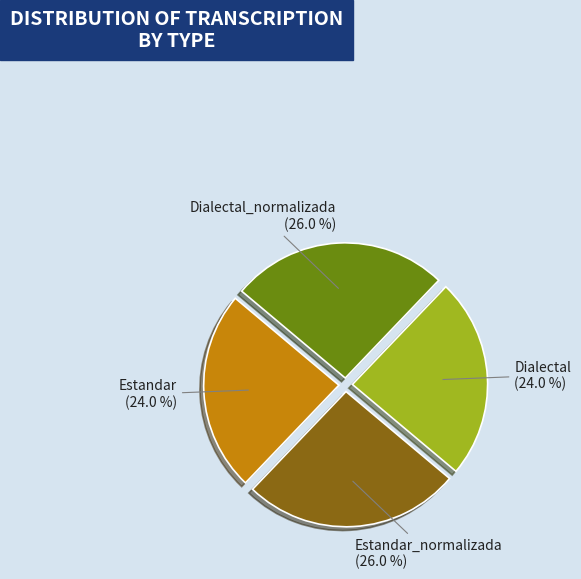

Between Estandar and Estandar_normalizada, which is larger?

Estandar_normalizada